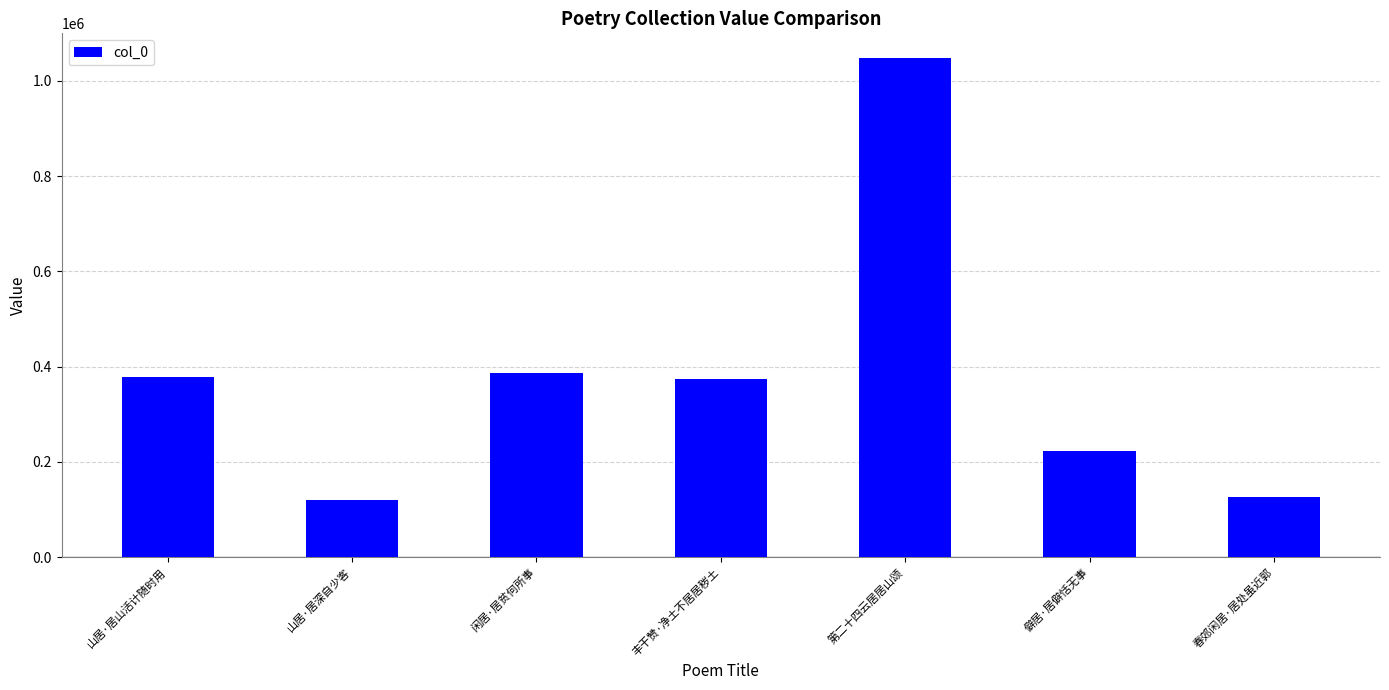

Is it true that the value at 山居·居深自少客 is 172034?

False